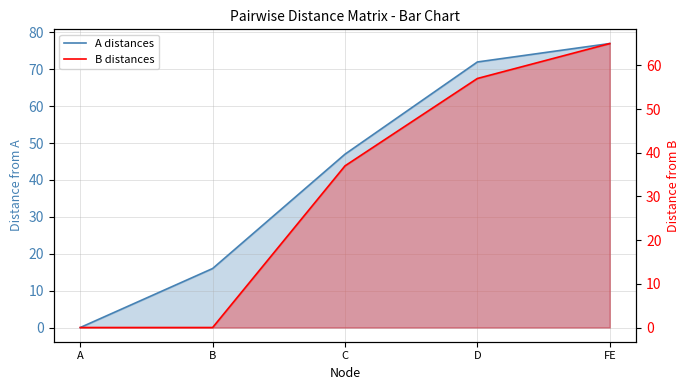

What is the label of the 1st point from the left?

A